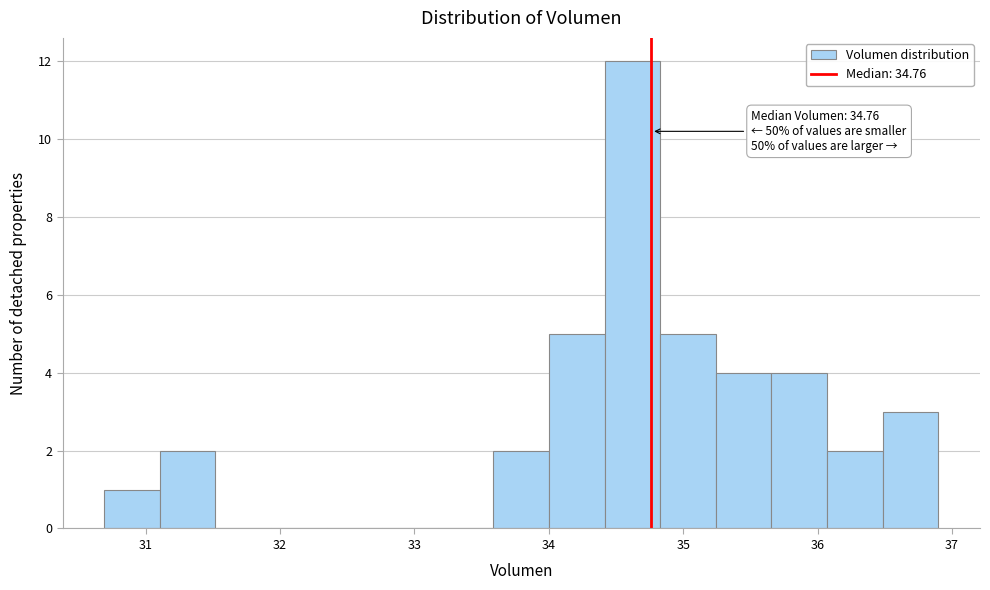

Over which range of the x-axis is the bar tallest?

34.4 to 34.8